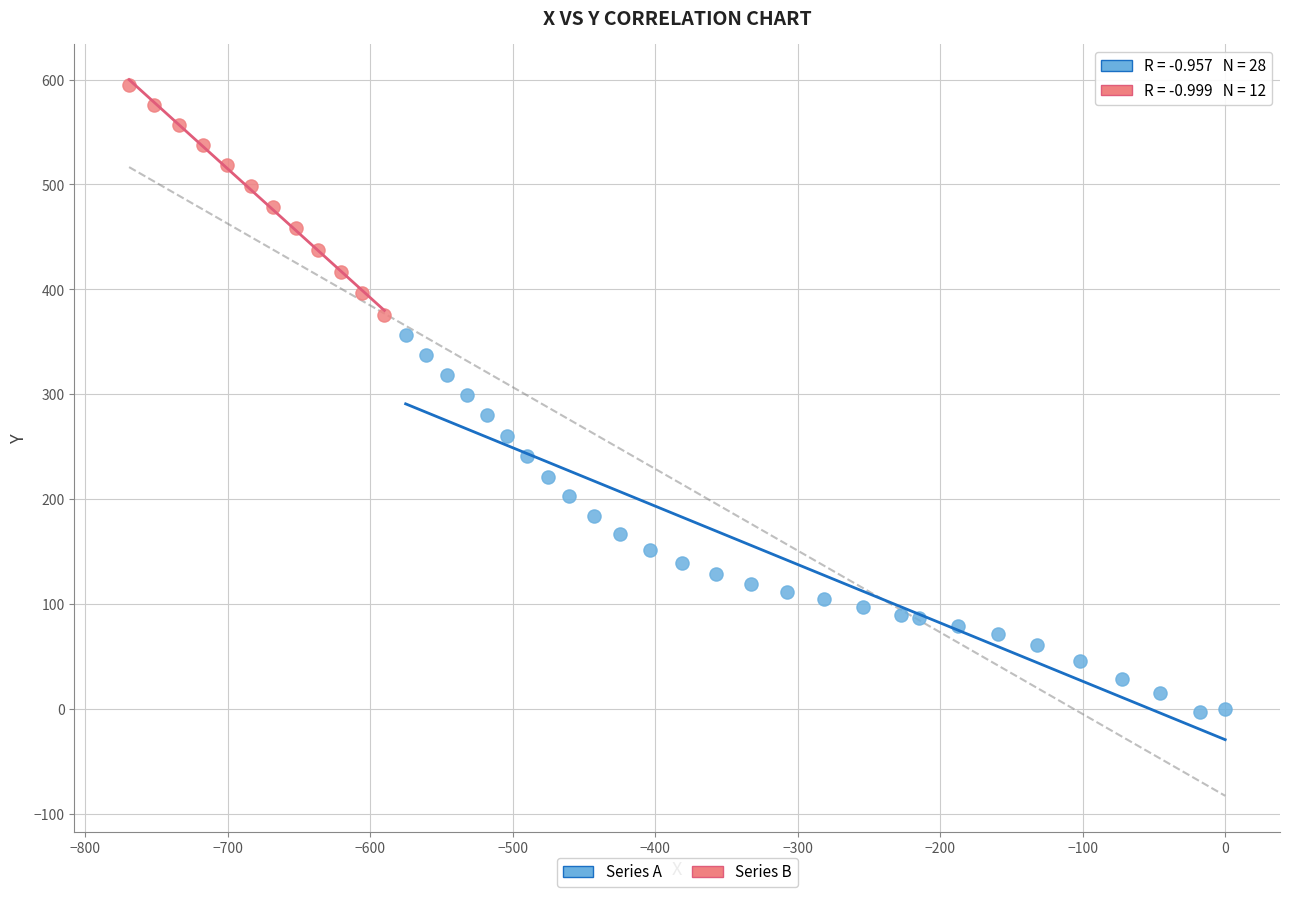

What are all the series names shown in the legend?

Series A, Series B